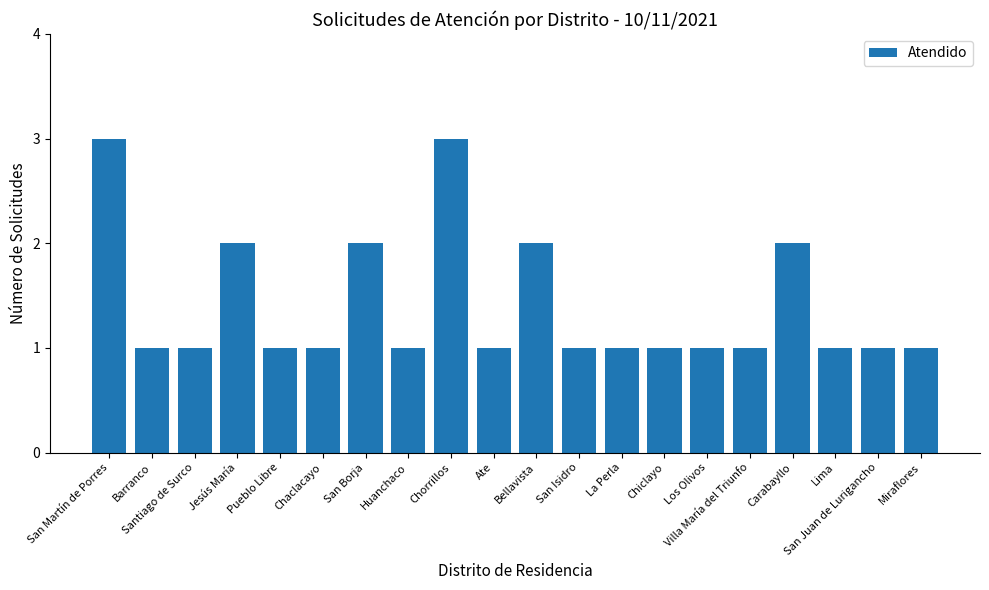

Reading left to right, what are all the values shown in this chart?

San Martín de Porres=3	Barranco=1	Santiago de Surco=1	Jesús María=2	Pueblo Libre=1	Chaclacayo=1	San Borja=2	Huanchaco=1	Chorrillos=3	Ate=1	Bellavista=2	San Isidro=1	La Perla=1	Chiclayo=1	Los Olivos=1	Villa María del Triunfo=1	Carabayllo=2	Lima=1	San Juan de Lurigancho=1	Miraflores=1